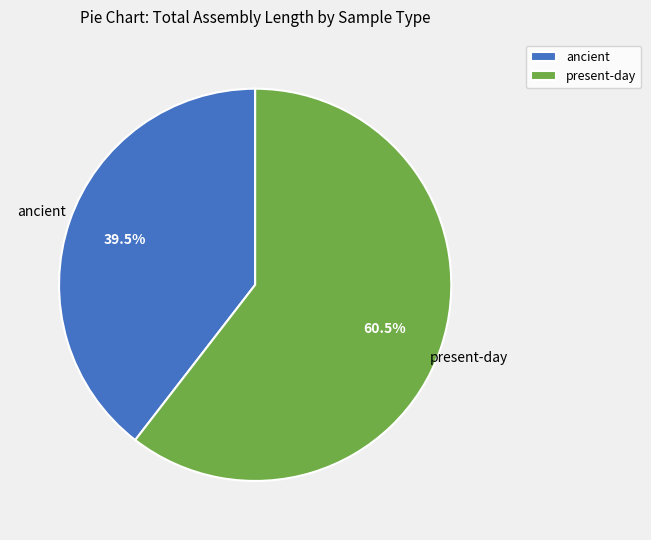

Rank the categories by value from highest to lowest.

present-day, ancient